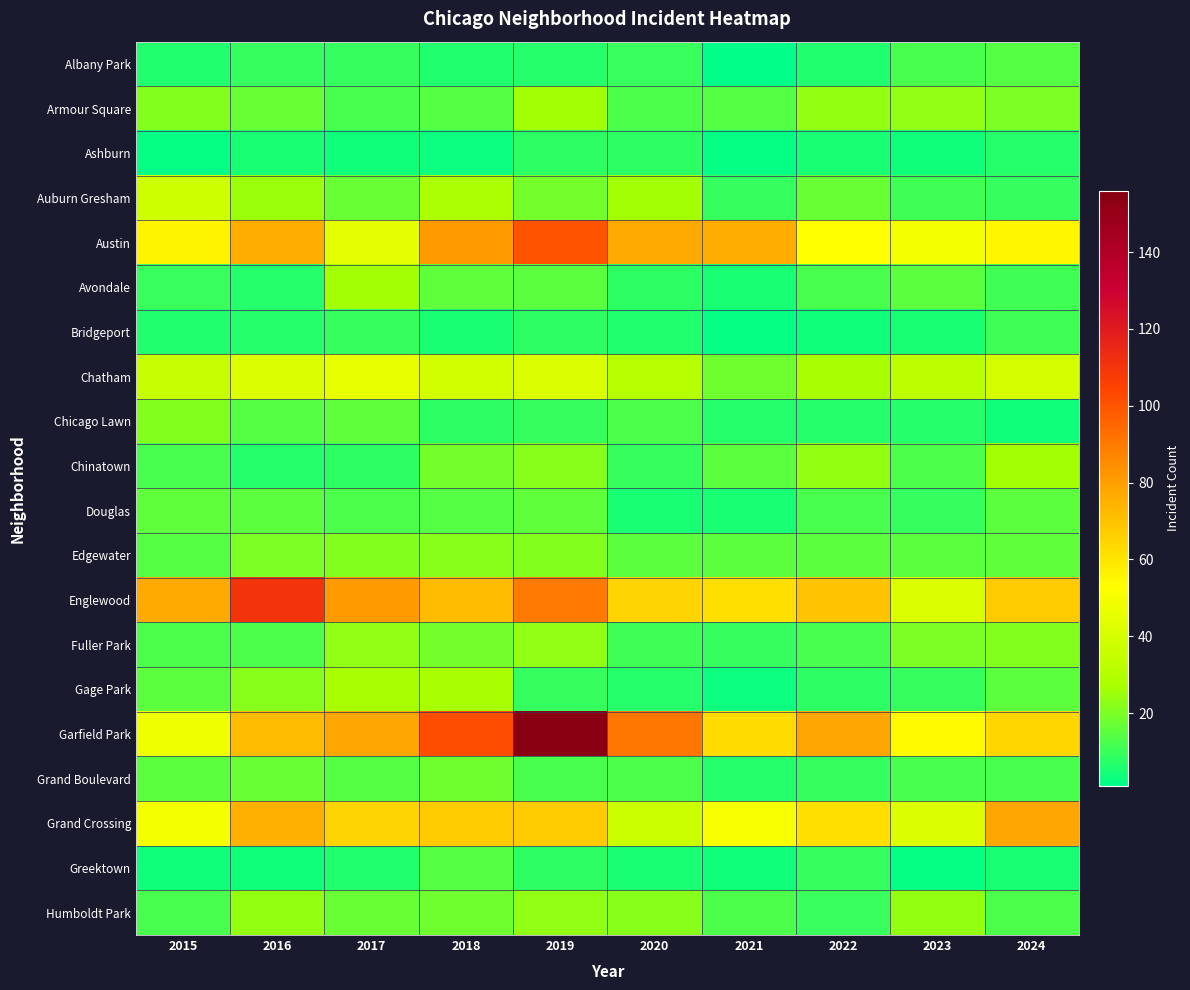

Which series has the largest range (max minus min)?

Garfield Park